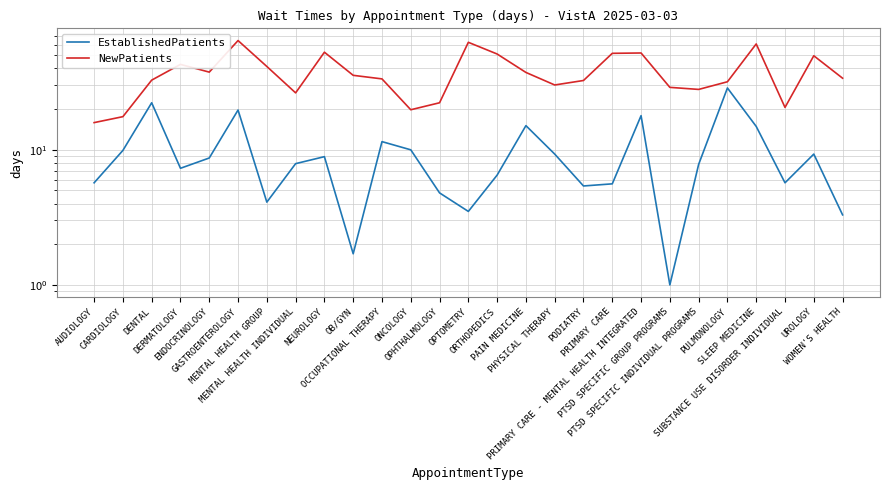

True or false: EstablishedPatients has more than 0 points higher than both neighbors.

True